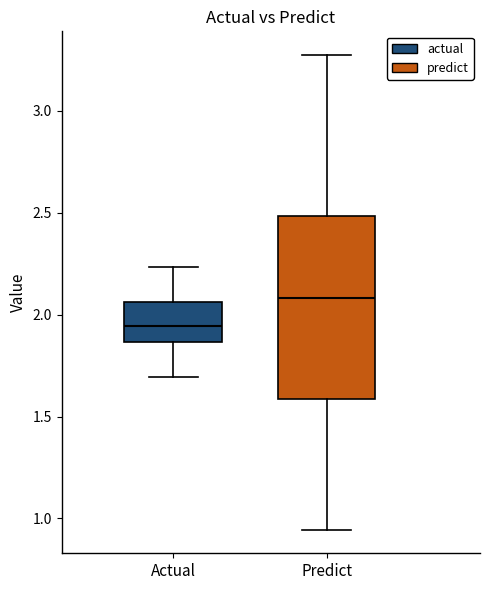

Comparing the boxes themselves (not the whiskers), which one is the tallest?

Predict